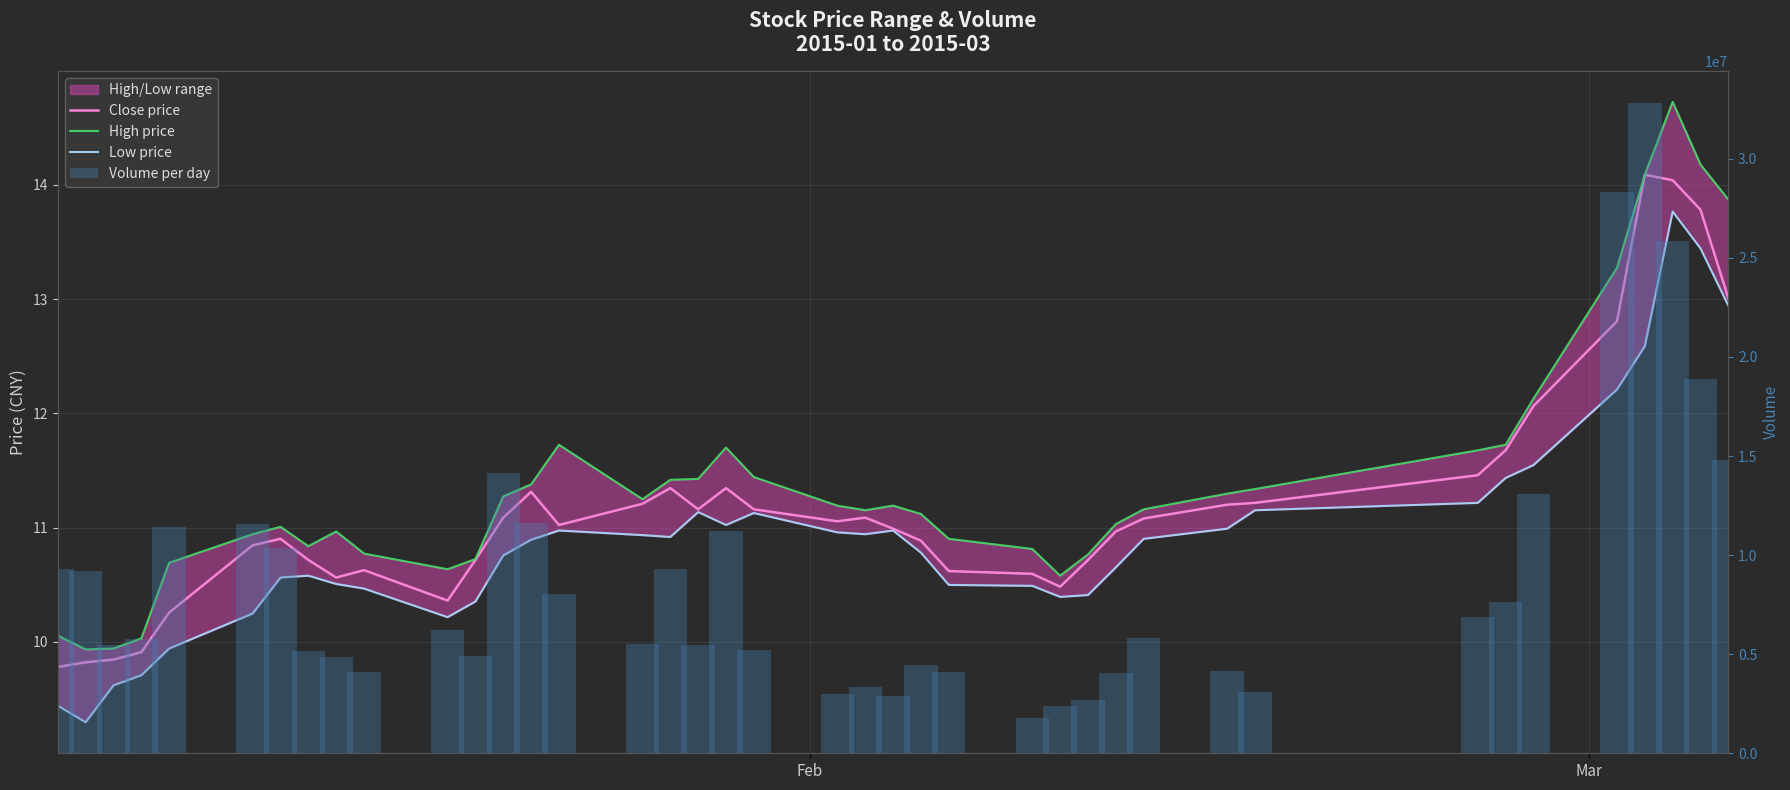

What is the greatest value displayed?

32799935.0